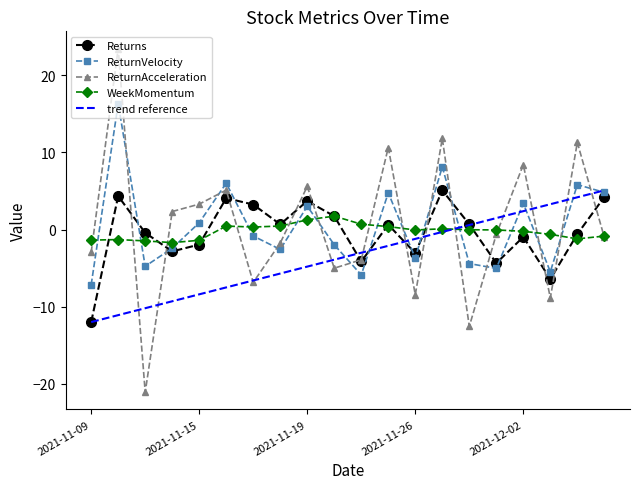

How many times do WeekMomentum and ReturnVelocity cross each other?

13